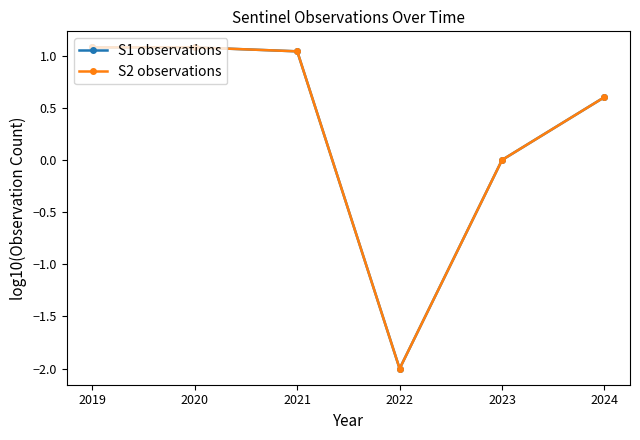

What is the average value of the S1 observations series?

0.3